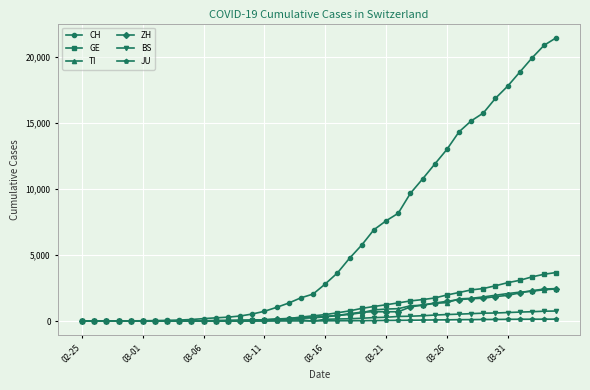

What is the maximum value for GE?

3685